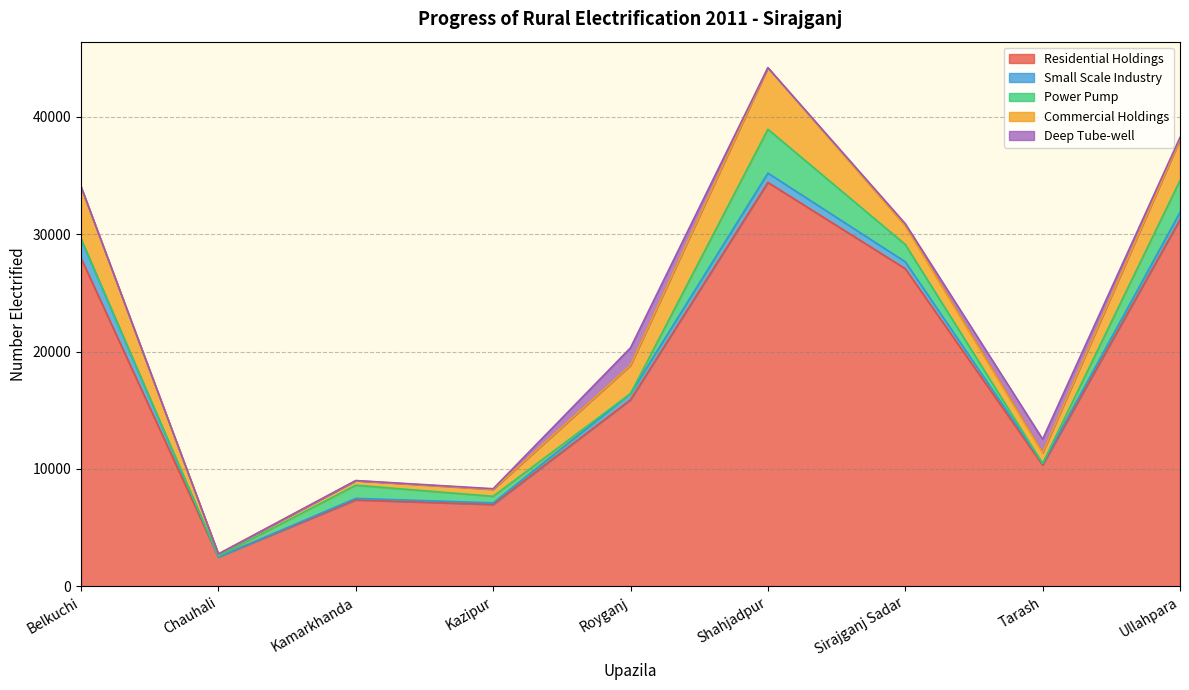

What is the sum of all Power Pump values?

9655